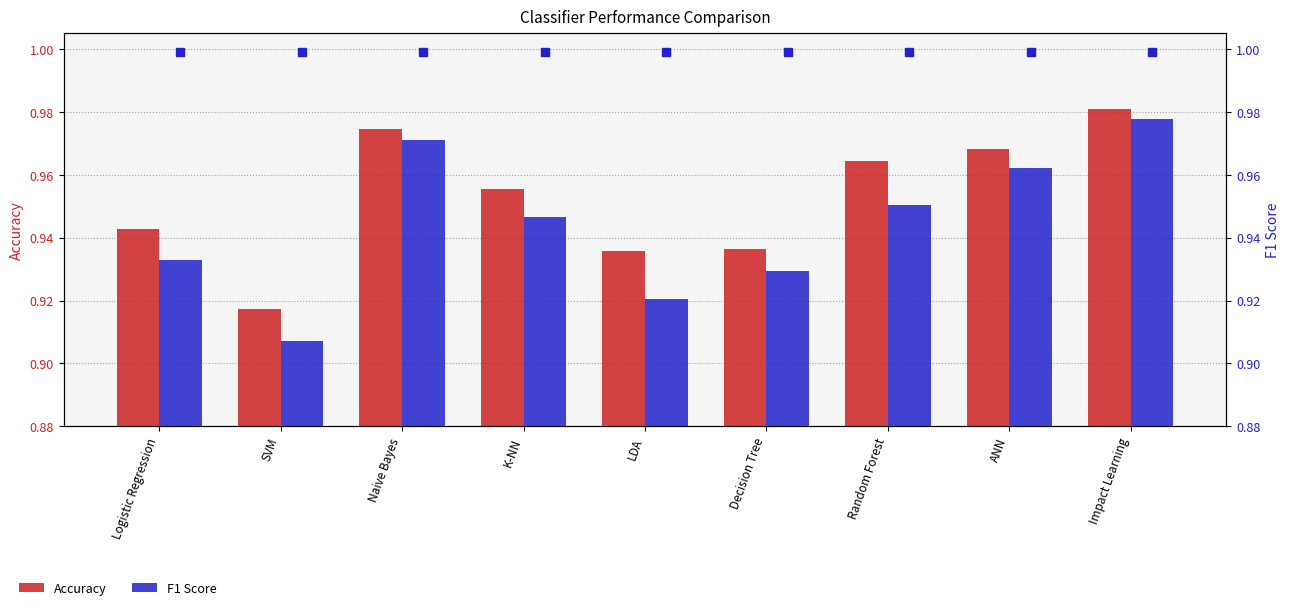

Is the value of F1 Score at Logistic Regression greater than the value of Accuracy at Impact Learning?

No